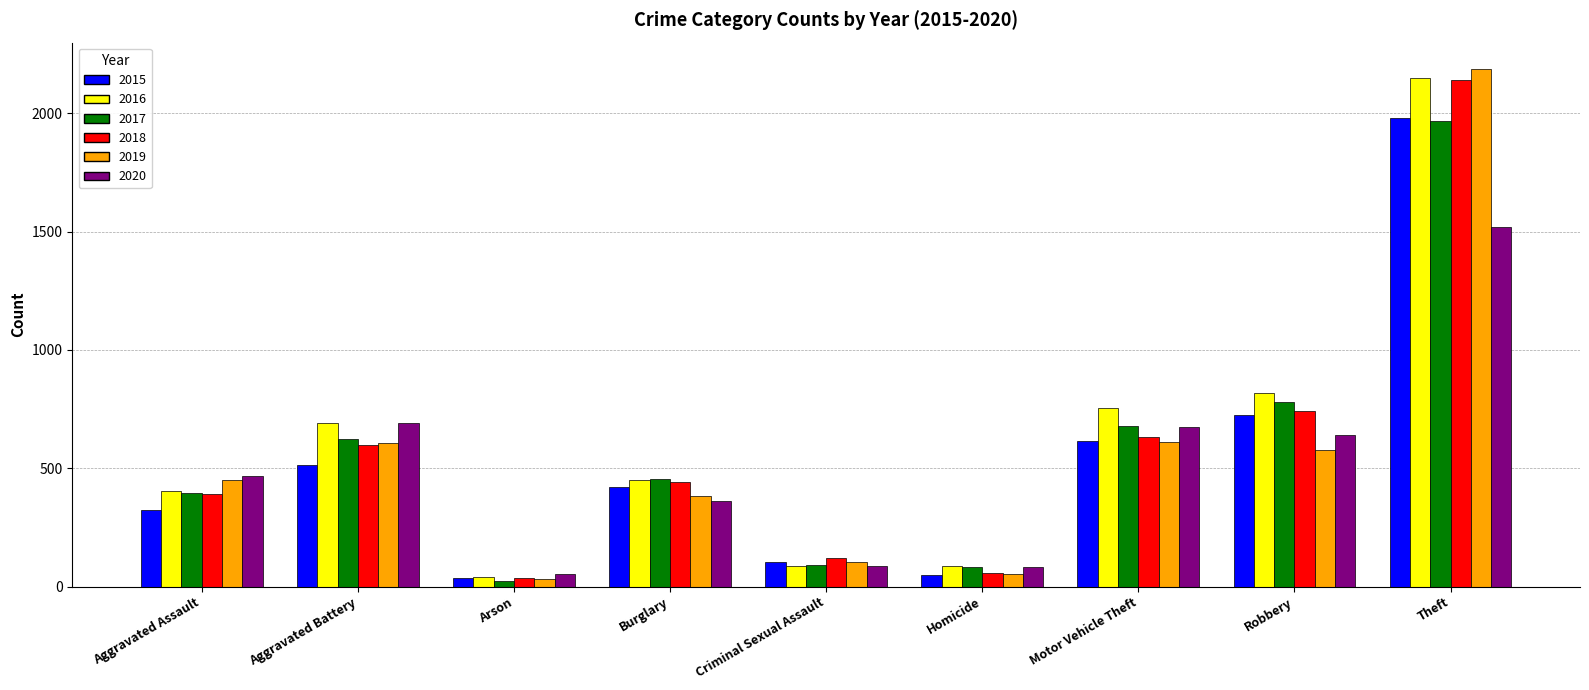

Where is 2017 nearest to the value 995?

Robbery